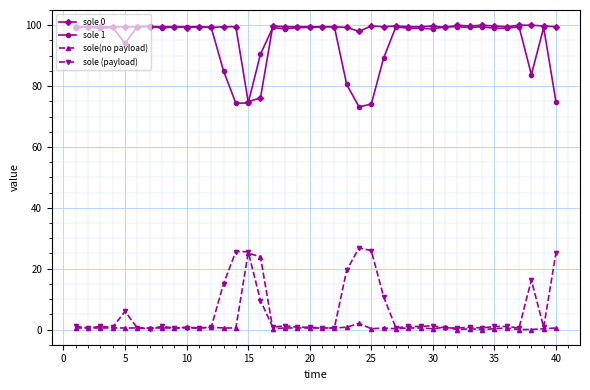

What is the value of the sole (payload) point at the 26th from the left?

10.8